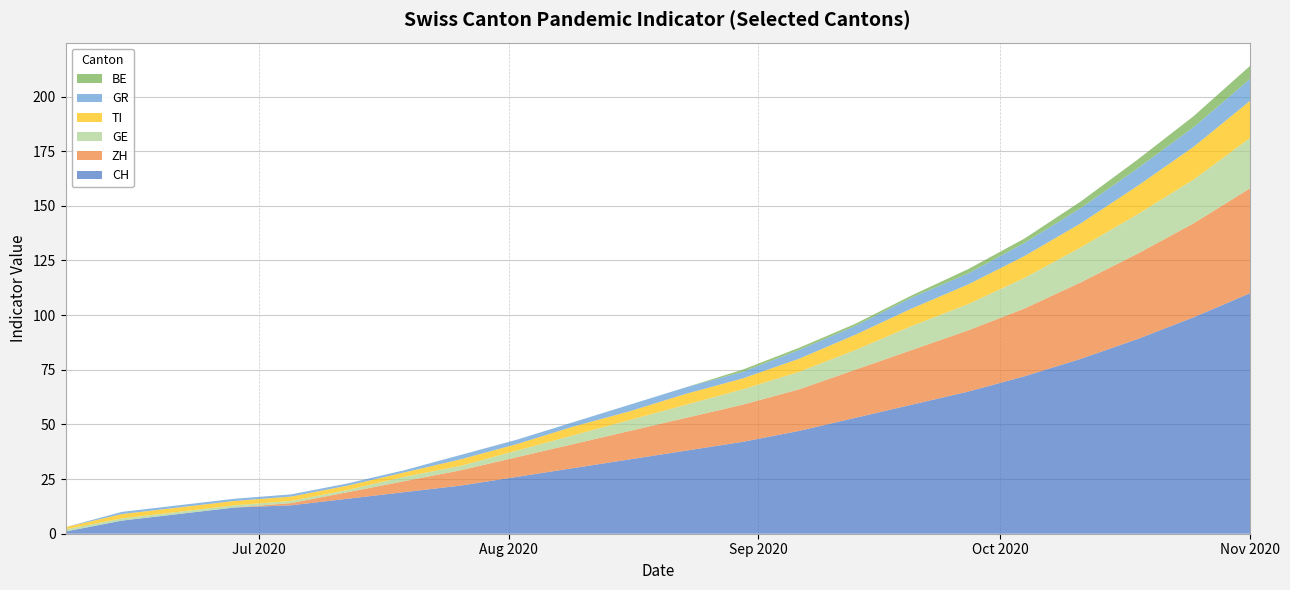

Reading left to right, extract all data points from this chart.

CH: 2020-06-07=1	2020-06-14=6	2020-06-21=9	2020-06-28=12	2020-07-05=13	2020-07-12=16	2020-07-19=19	2020-07-26=22	2020-08-02=26	2020-08-09=30	2020-08-16=34	2020-08-23=38	2020-08-30=42	2020-09-06=47	2020-09-13=53	2020-09-20=59	2020-09-27=65	2020-10-04=72	2020-10-11=80	2020-10-18=89	2020-10-25=99	2020-11-01=110
ZH: 2020-06-07=0	2020-06-14=0	2020-06-21=0	2020-06-28=0	2020-07-05=1	2020-07-12=3	2020-07-19=5	2020-07-26=7	2020-08-02=9	2020-08-09=11	2020-08-16=13	2020-08-23=15	2020-08-30=17	2020-09-06=19	2020-09-13=22	2020-09-20=25	2020-09-27=28	2020-10-04=31	2020-10-11=35	2020-10-18=39	2020-10-25=43	2020-11-01=48
GE: 2020-06-07=1	2020-06-14=1	2020-06-21=1	2020-06-28=1	2020-07-05=1	2020-07-12=1	2020-07-19=2	2020-07-26=2	2020-08-02=3	2020-08-09=4	2020-08-16=5	2020-08-23=6	2020-08-30=7	2020-09-06=8	2020-09-13=9	2020-09-20=11	2020-09-27=12	2020-10-04=14	2020-10-11=16	2020-10-18=18	2020-10-25=20	2020-11-01=23
TI: 2020-06-07=1	2020-06-14=2	2020-06-21=2	2020-06-28=2	2020-07-05=2	2020-07-12=2	2020-07-19=2	2020-07-26=3	2020-08-02=3	2020-08-09=4	2020-08-16=4	2020-08-23=5	2020-08-30=5	2020-09-06=6	2020-09-13=7	2020-09-20=8	2020-09-27=9	2020-10-04=10	2020-10-11=11	2020-10-18=13	2020-10-25=15	2020-11-01=17
GR: 2020-06-07=0	2020-06-14=1	2020-06-21=1	2020-06-28=1	2020-07-05=1	2020-07-12=1	2020-07-19=1	2020-07-26=2	2020-08-02=2	2020-08-09=2	2020-08-16=3	2020-08-23=3	2020-08-30=3	2020-09-06=4	2020-09-13=4	2020-09-20=5	2020-09-27=5	2020-10-04=6	2020-10-11=7	2020-10-18=8	2020-10-25=9	2020-11-01=10
BE: 2020-06-07=0	2020-06-14=0	2020-06-21=0	2020-06-28=0	2020-07-05=0	2020-07-12=0	2020-07-19=0	2020-07-26=0	2020-08-02=0	2020-08-09=0	2020-08-16=0	2020-08-23=0	2020-08-30=1	2020-09-06=1	2020-09-13=1	2020-09-20=1	2020-09-27=2	2020-10-04=2	2020-10-11=3	2020-10-18=4	2020-10-25=5	2020-11-01=6